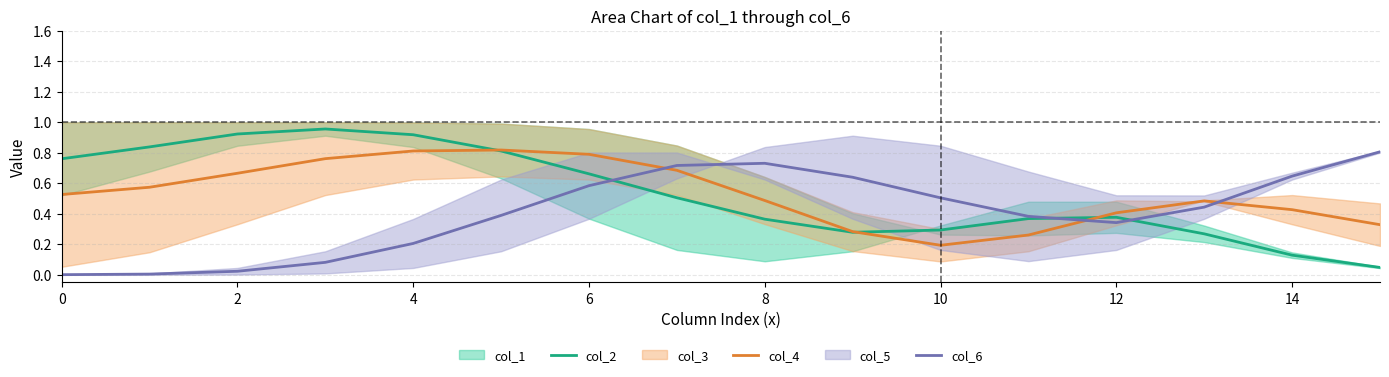

The col_4 series shows 0.2 at 0. True or false?

False